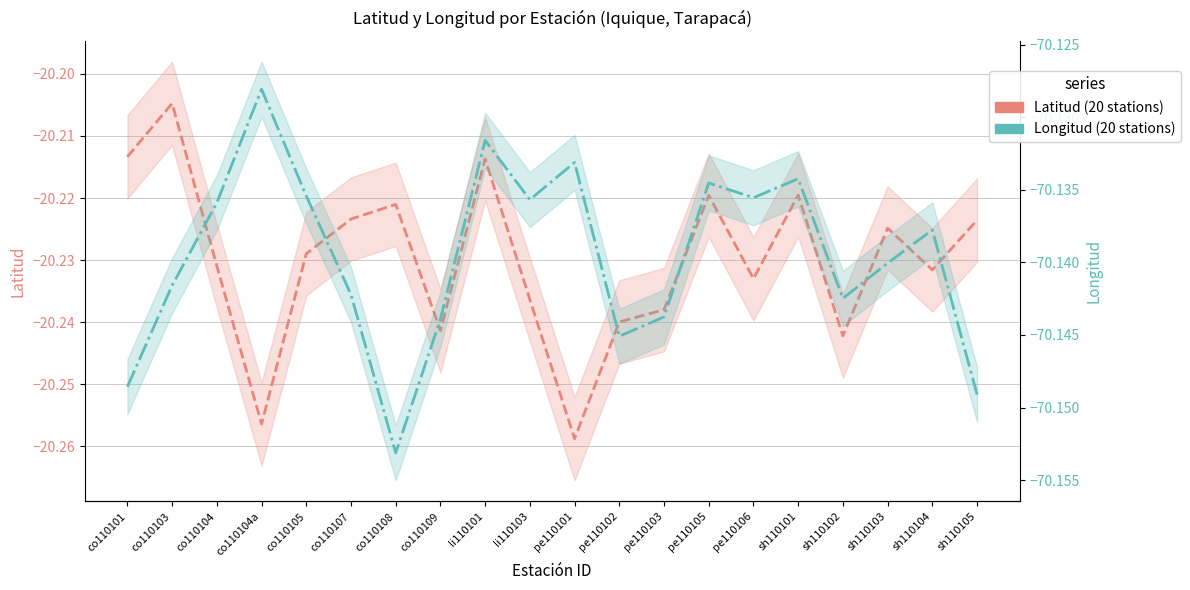

At how many categories does at least one series exceed -24?

20